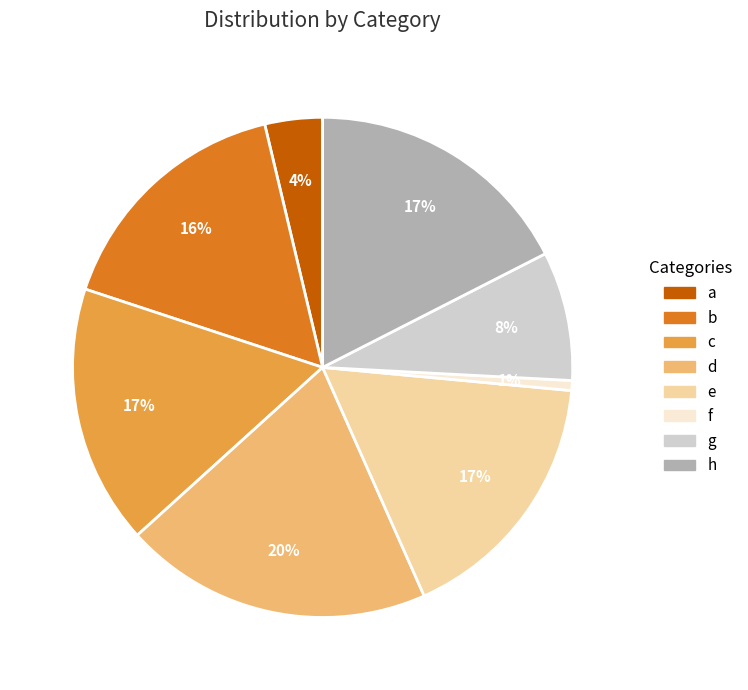

What is the largest slice in the pie chart?

d